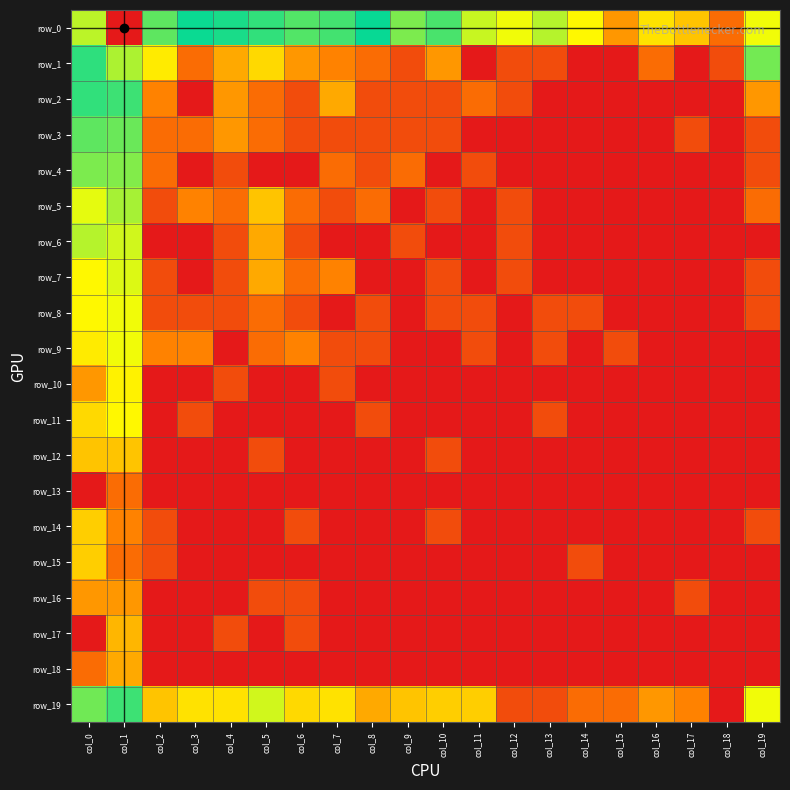

True or false: row_2 has a value of 0.1 at col_8.

False